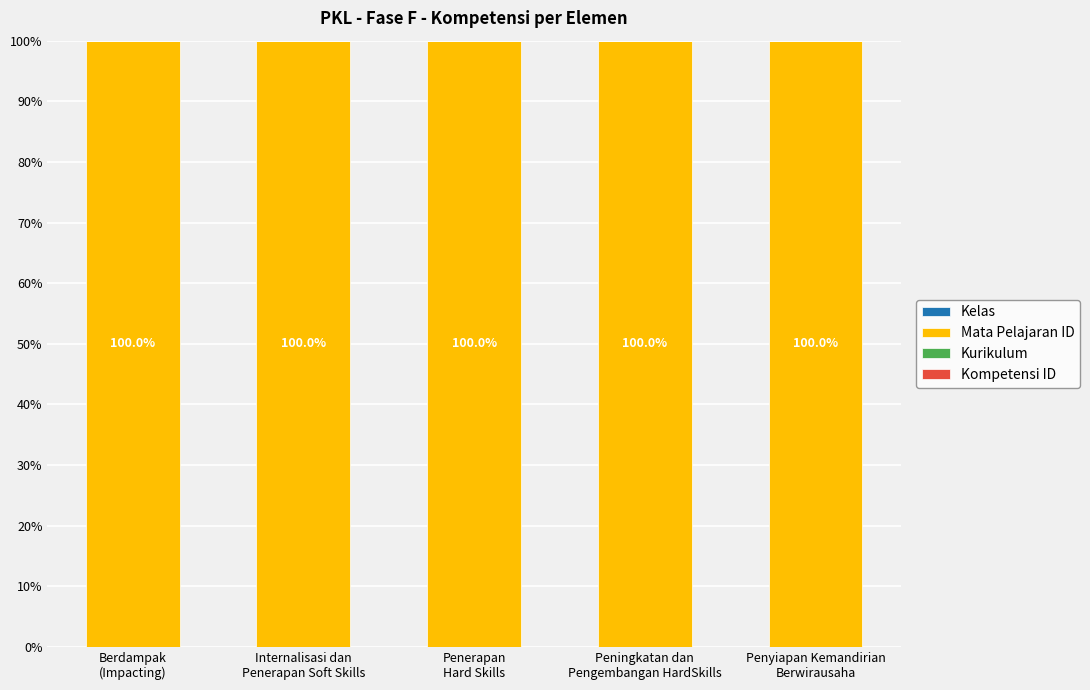

Are the bars horizontal?

No